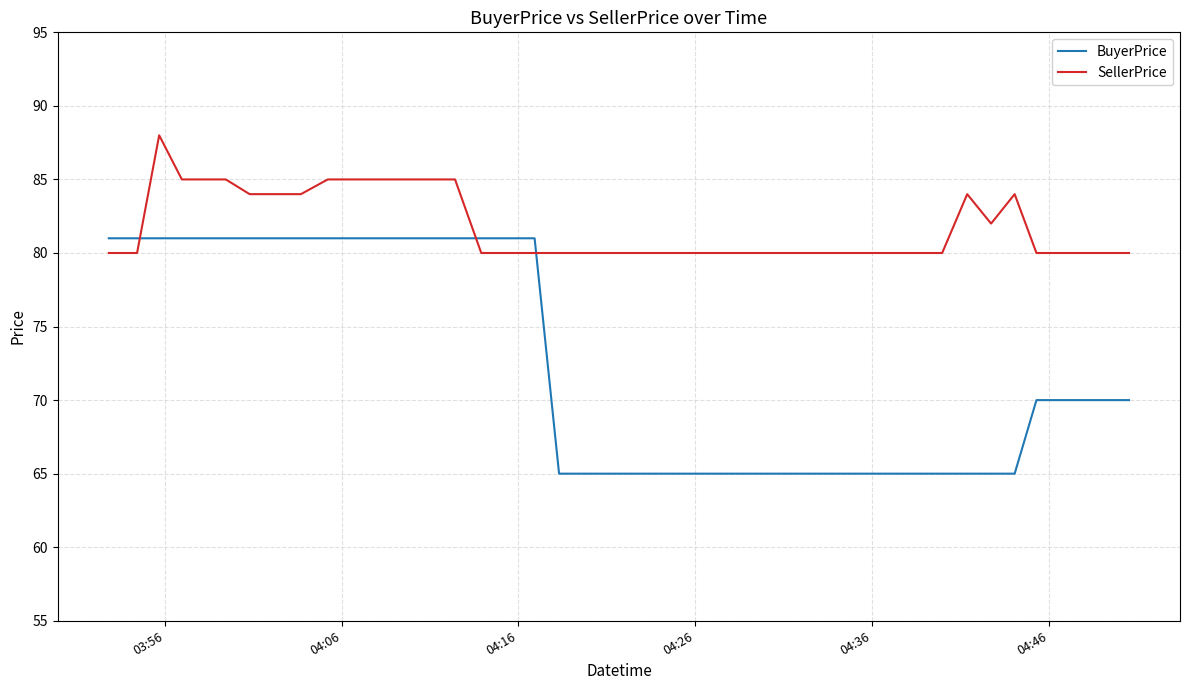

What is the lowest value of the SellerPrice series?

80